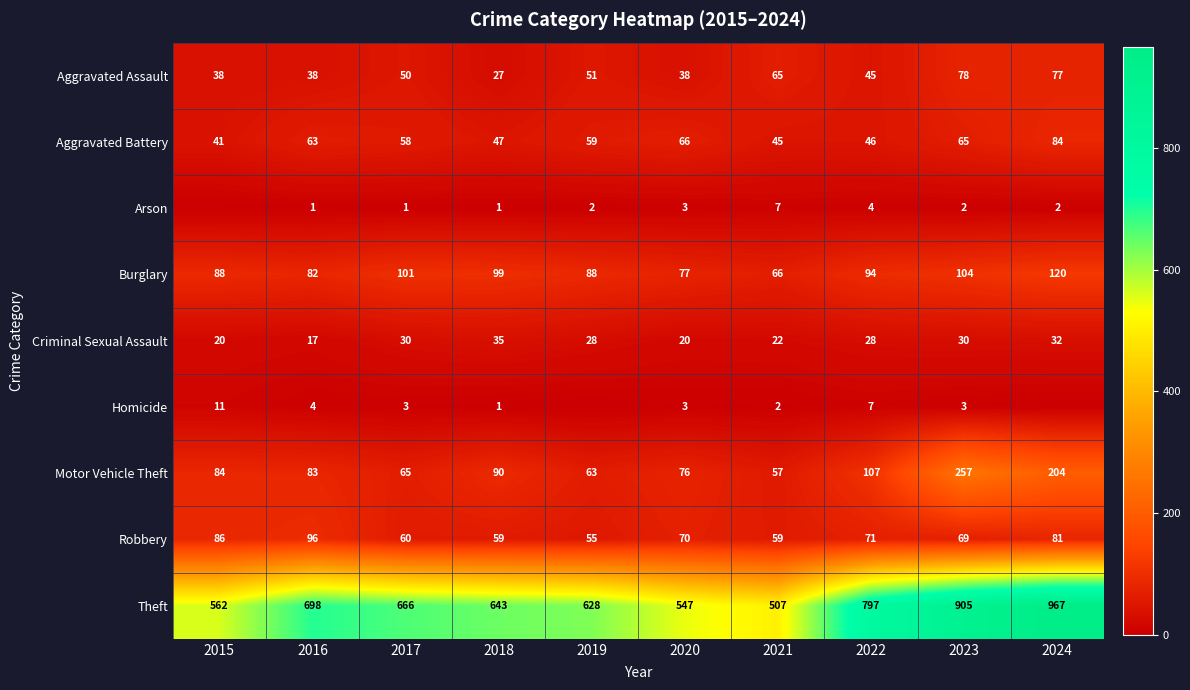

What is the highest value of the Theft series?

967